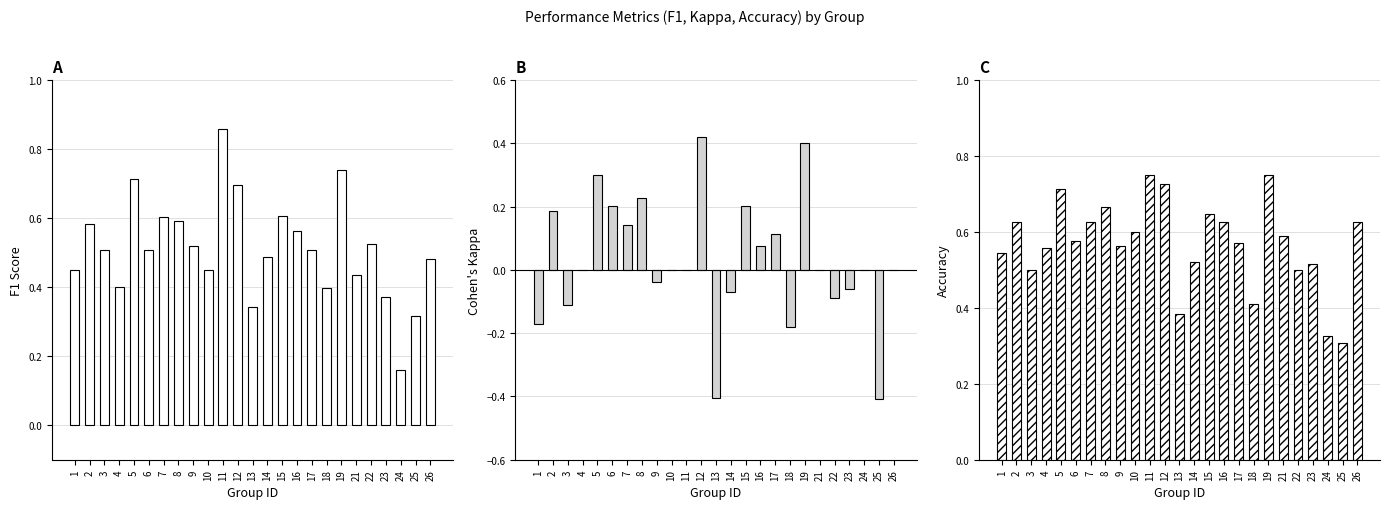

What is the approximate value of f1 at 5?

0.7